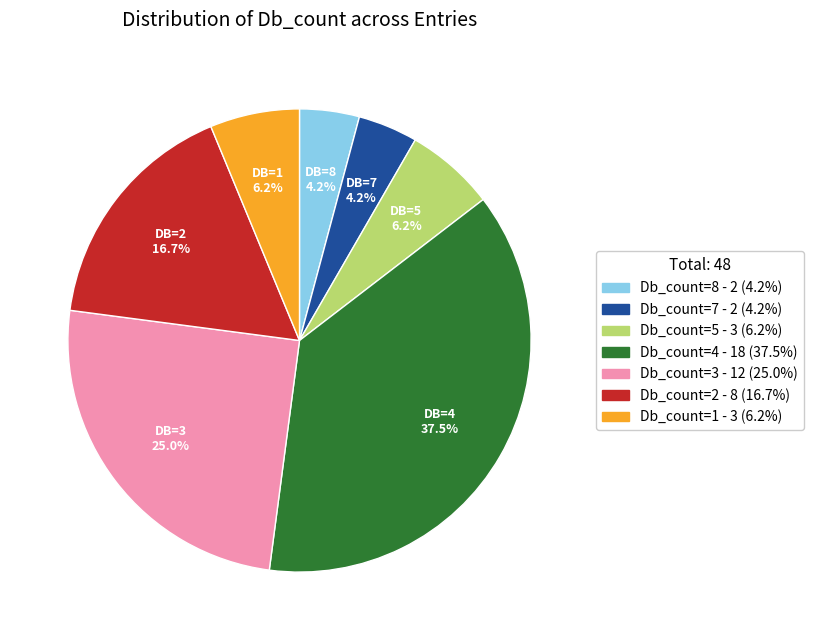

Is there a majority slice in this chart?

No